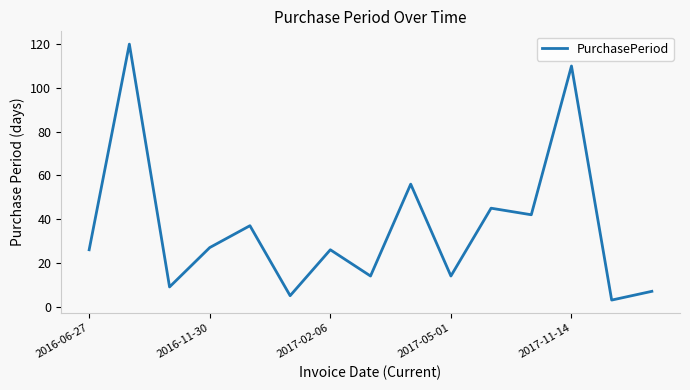

What is the maximum value shown in the chart?

120